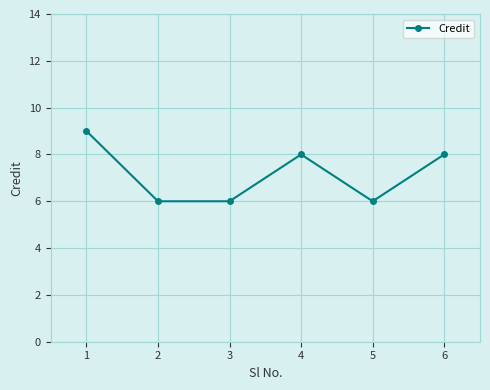

True or false: the data shows 8 at 4.

True